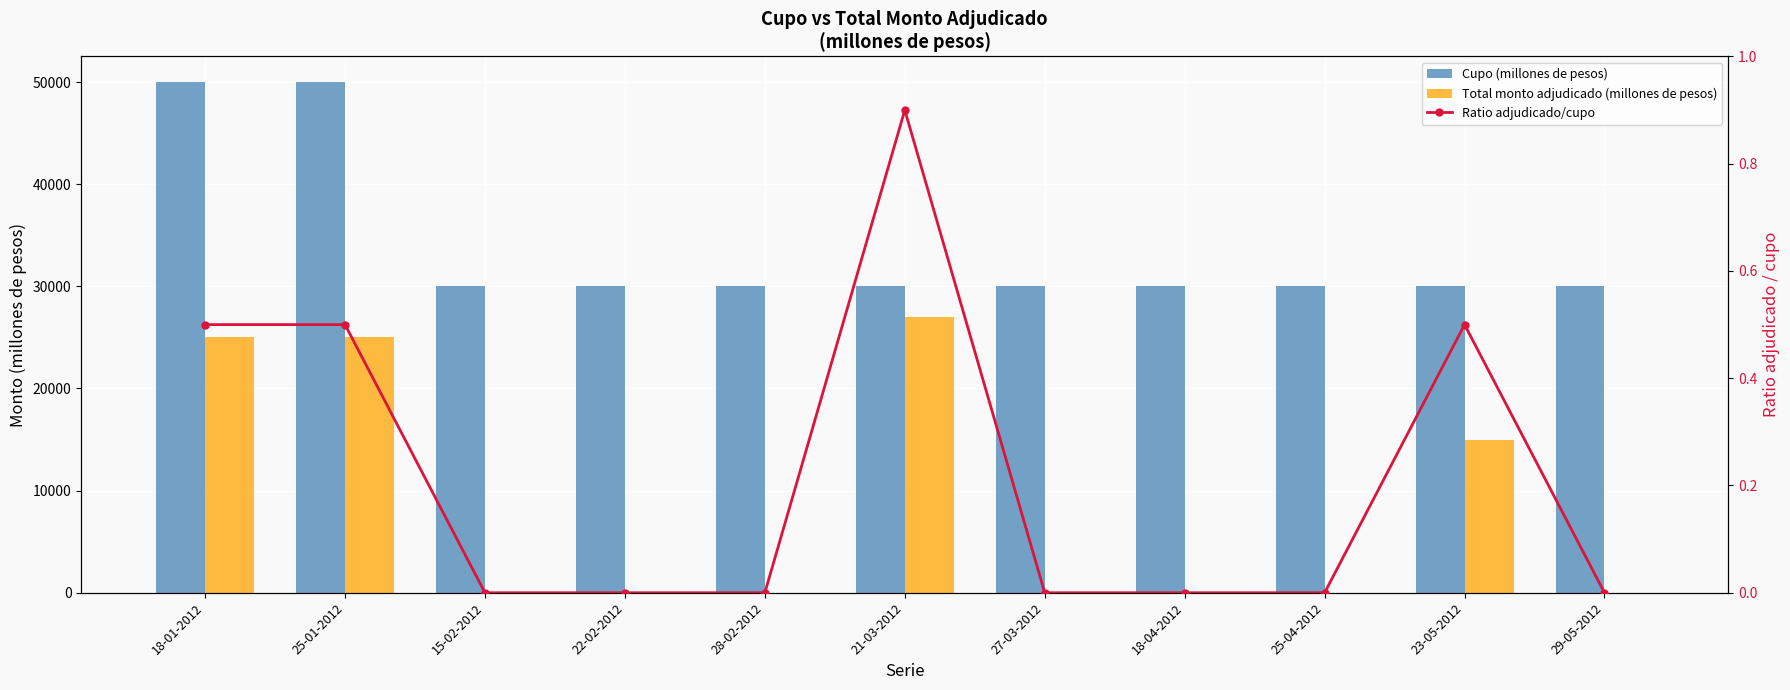

Reading left to right, list all the values displayed in this chart.

Cupo (millones de pesos): 18-01-2012=50000.0	25-01-2012=50000.0	15-02-2012=30000.0	22-02-2012=30000.0	28-02-2012=30000.0	21-03-2012=30000.0	27-03-2012=30000.0	18-04-2012=30000.0	25-04-2012=30000.0	23-05-2012=30000.0	29-05-2012=30000.0
Total monto adjudicado (millones de pesos): 18-01-2012=25000.0	25-01-2012=25000.0	15-02-2012=0.0	22-02-2012=0.0	28-02-2012=0.0	21-03-2012=27000.0	27-03-2012=0.0	18-04-2012=0.0	25-04-2012=0.0	23-05-2012=15000.0	29-05-2012=0.0
Ratio adjudicado/cupo: 18-01-2012=0.5	25-01-2012=0.5	15-02-2012=0.0	22-02-2012=0.0	28-02-2012=0.0	21-03-2012=0.9	27-03-2012=0.0	18-04-2012=0.0	25-04-2012=0.0	23-05-2012=0.5	29-05-2012=0.0